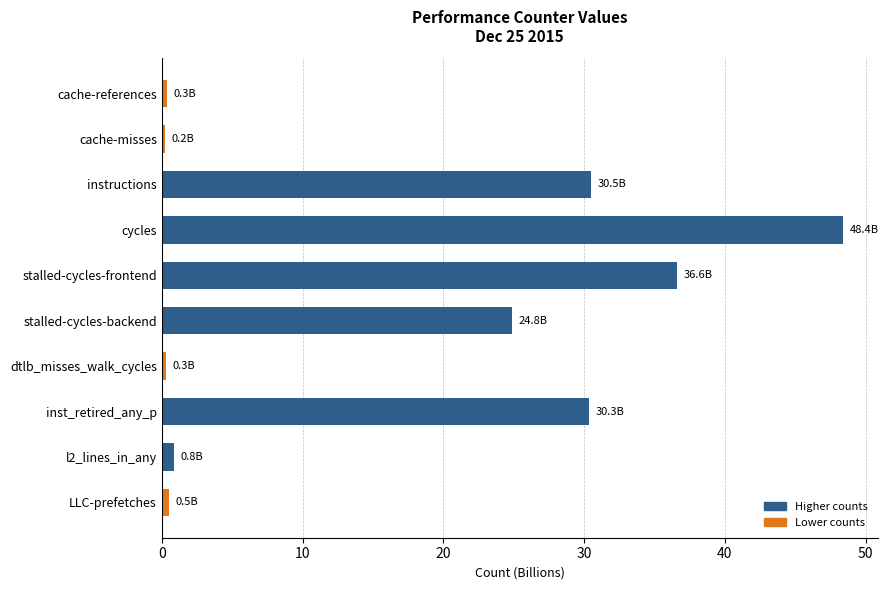

What position from the bottom is instructions?

8